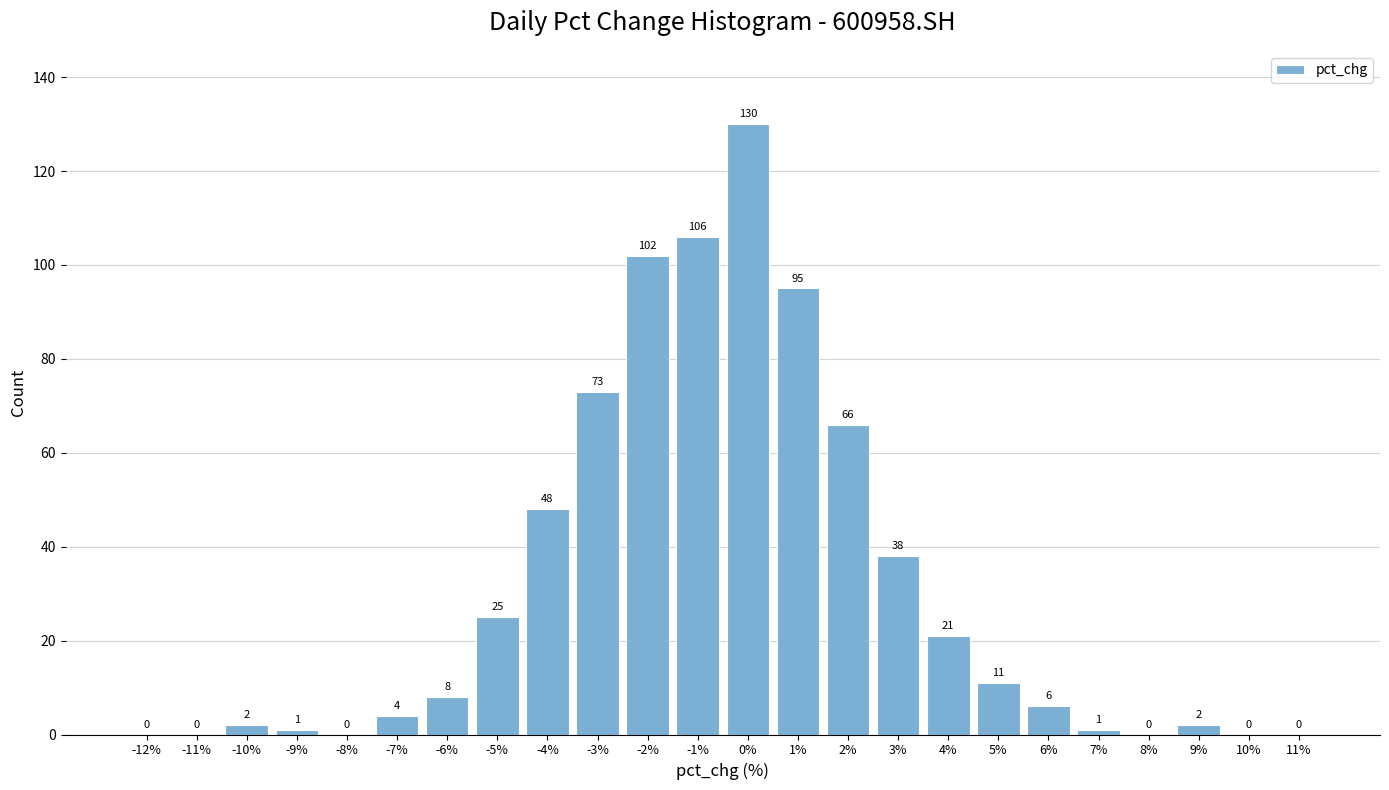

Reading left to right, transcribe all the data shown in this chart.

-12%=0	-11%=0	-10%=2	-9%=1	-8%=0	-7%=4	-6%=8	-5%=25	-4%=48	-3%=73	-2%=102	-1%=106	0%=130	1%=95	2%=66	3%=38	4%=21	5%=11	6%=6	7%=1	8%=0	9%=2	10%=0	11%=0